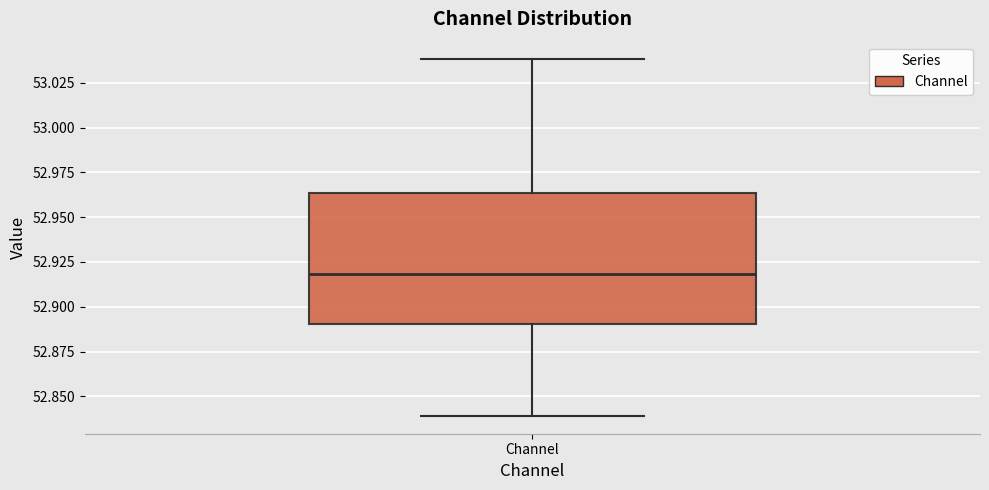

Where is the lower edge of the box for Channel on the y-axis? The values are not printed on the chart, so give them approximately, as read against the axis.

52.890